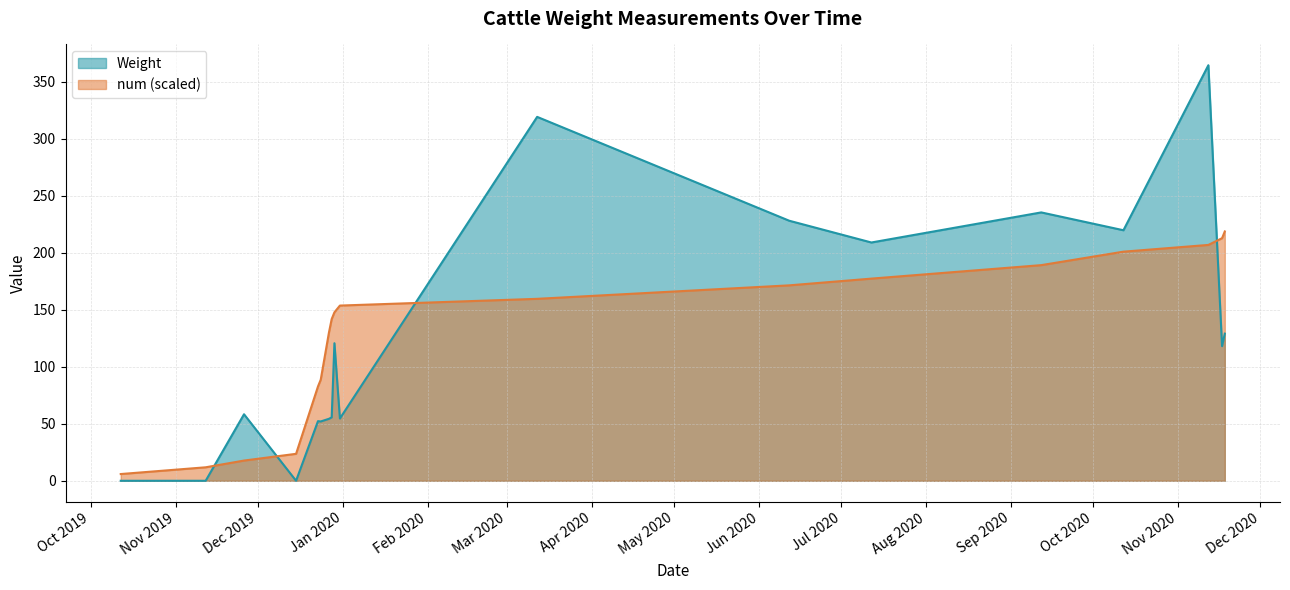

Does the chart display data point markers on the line(s)?

No